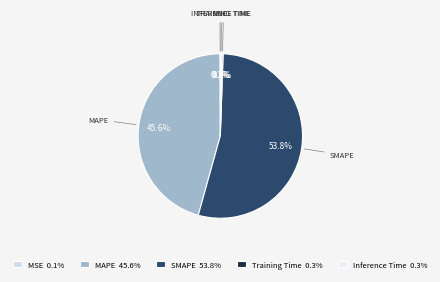

How many slices are in this pie chart?

5